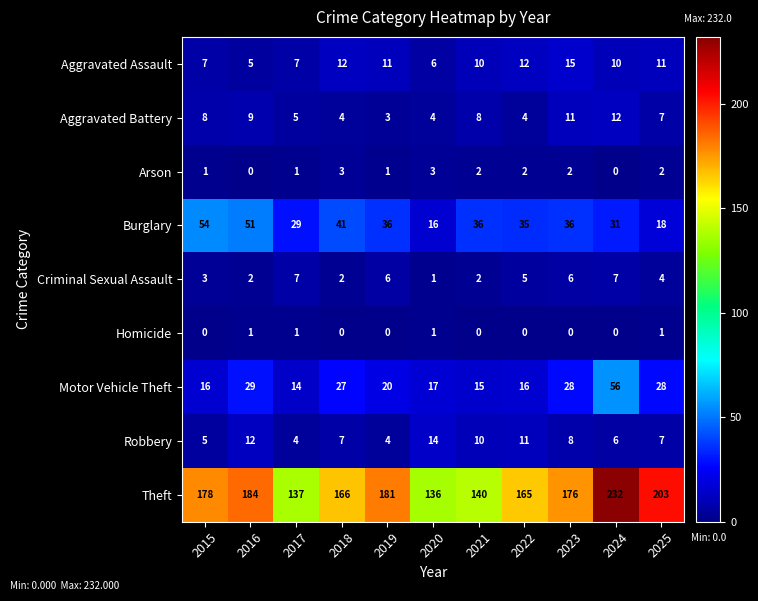

Which series changed the most between 2023 and 2025?

Theft